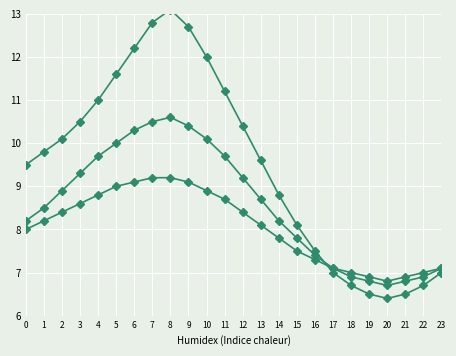

What is the total value across all series at 0?

25.7